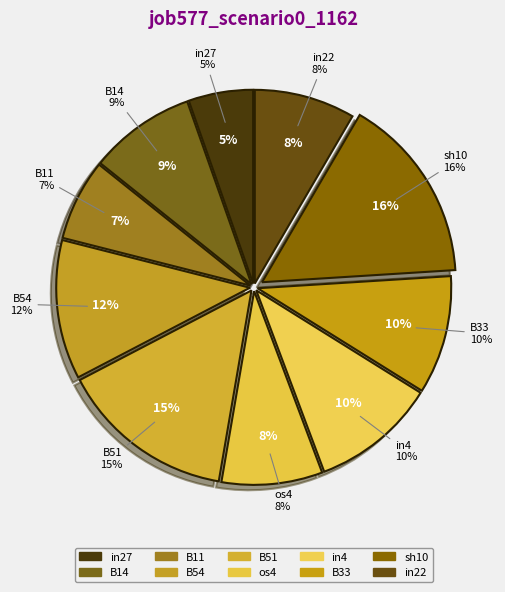

What percentage is the in27 slice, to the nearest percent?

5%